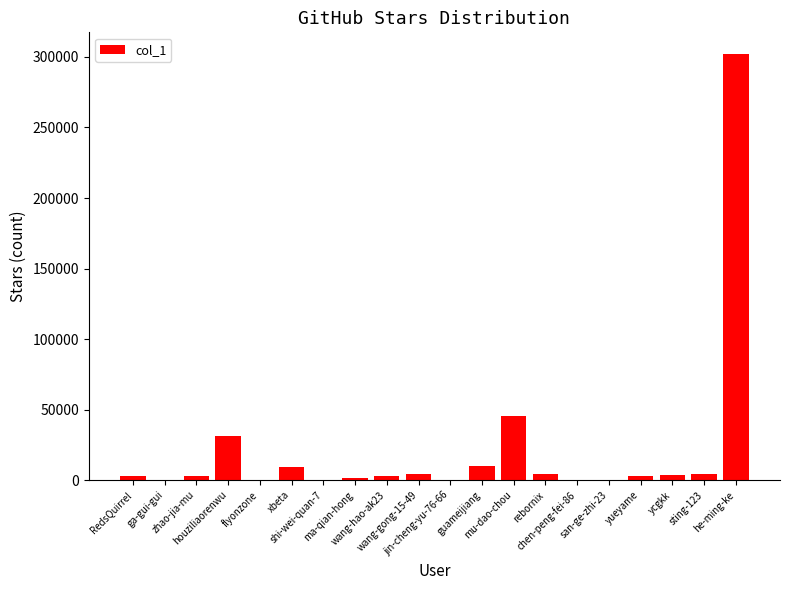

Does the chart contain stacked bars?

No